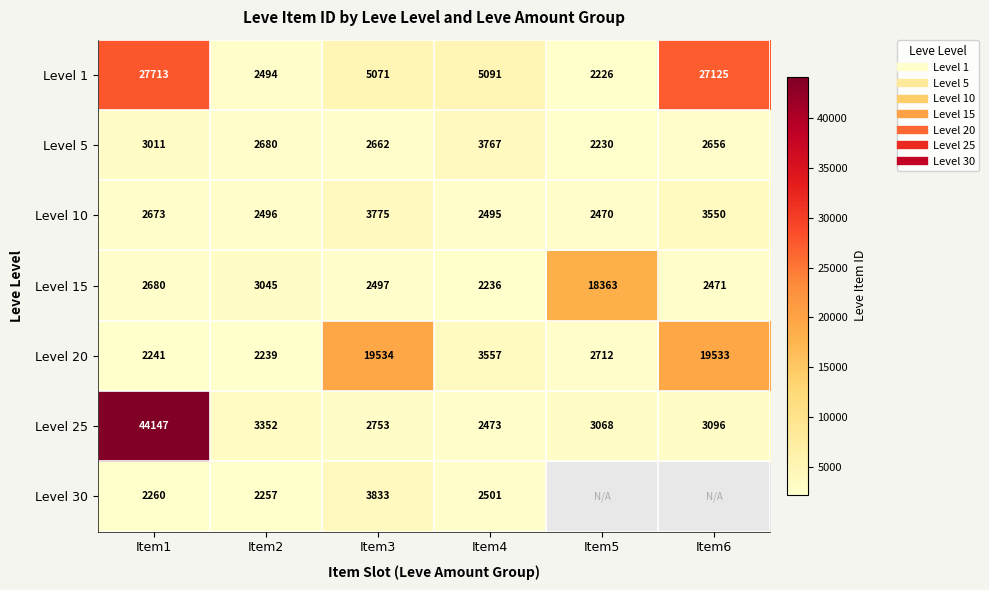

At which category is the sum across all series the highest?

Item1